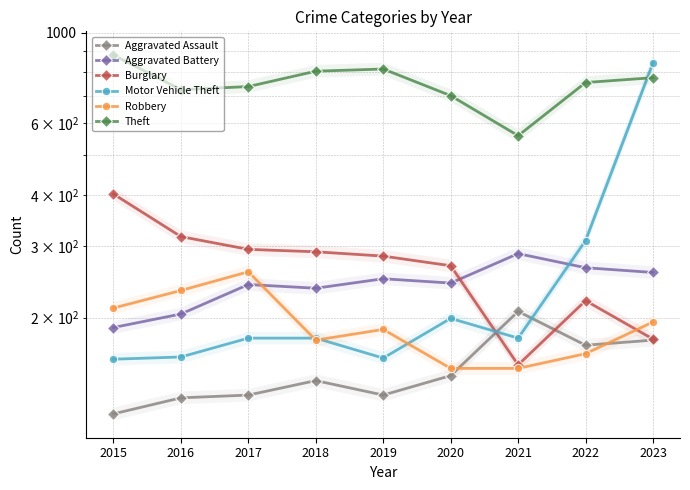

Reading left to right, what are all the values shown in this chart?

Aggravated Assault: 116	127	129	140	129	144	207	171	176
Aggravated Battery: 189	204	241	236	249	243	287	265	258
Burglary: 402	316	294	290	283	268	153	220	177
Motor Vehicle Theft: 158	160	178	178	159	199	178	309	844
Robbery: 211	233	259	176	187	150	150	163	195
Theft: 882	725	738	805	815	701	559	755	776